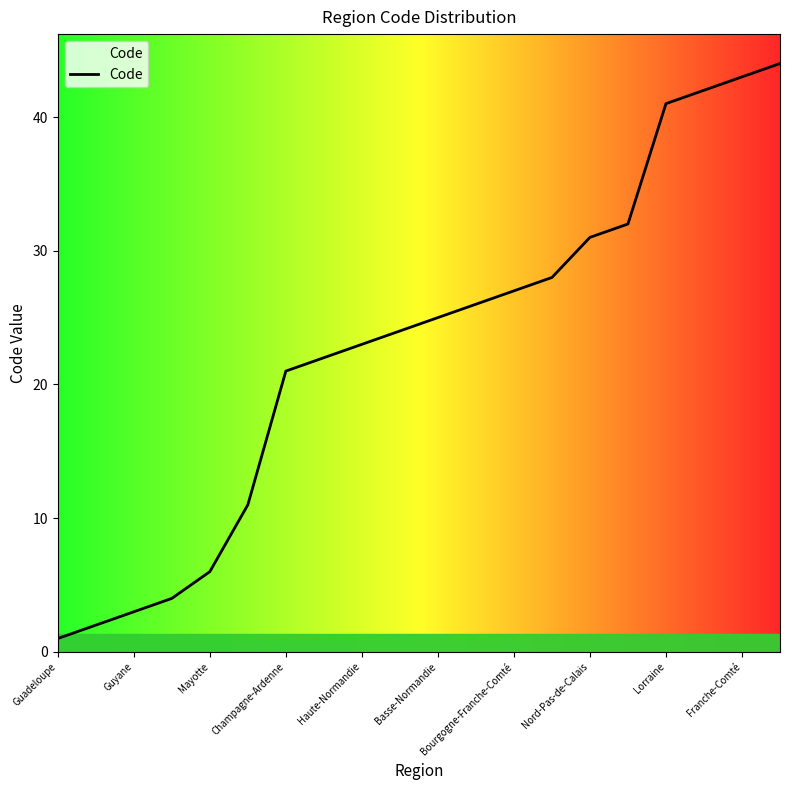

Count the number of data series in this chart.

1